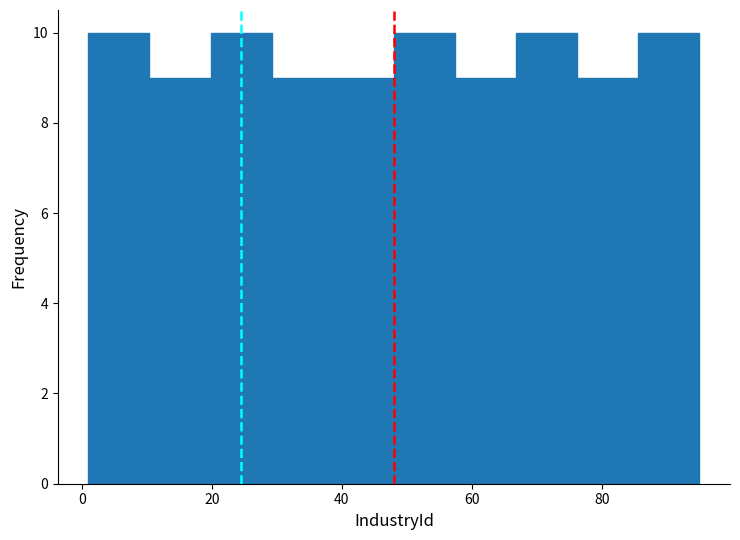

What is the height of the bar covering 85.6 to 95.0 on the x-axis? Neither the bar edges nor the heights are printed on the chart, so give them approximately, as read against the axes.

10